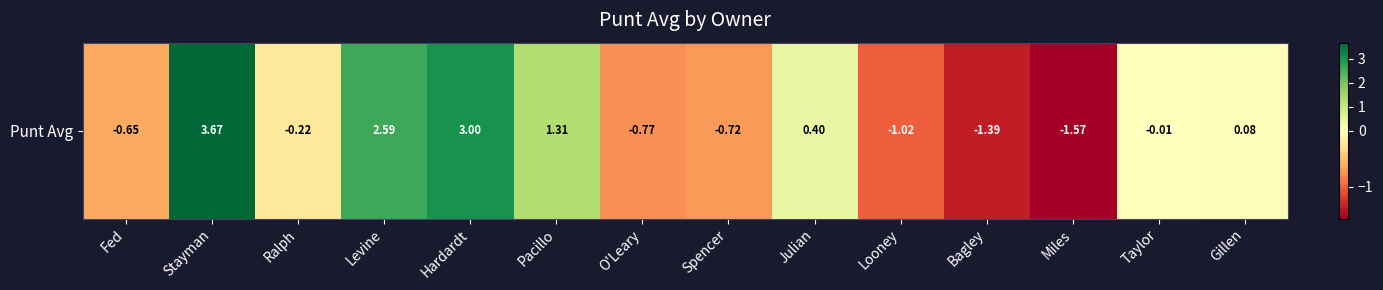

At which category does the chart reach its minimum across all series?

Miles